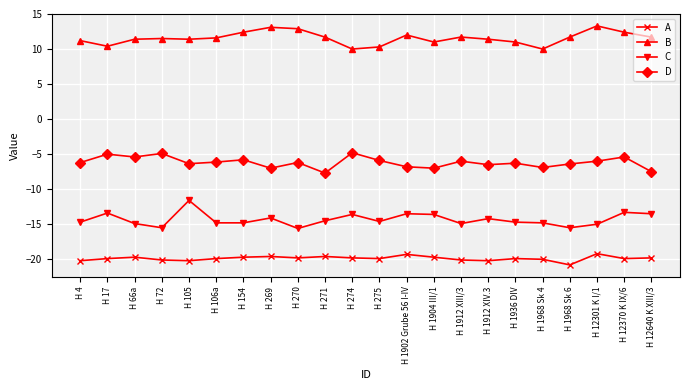

Rank the series by their average value, from lowest to highest.

A, C, D, B